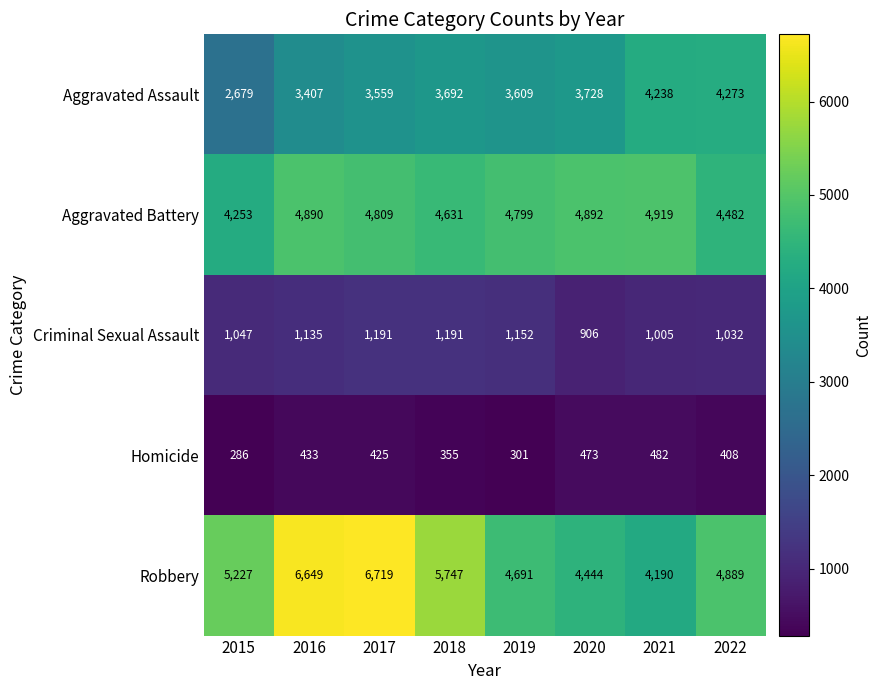

Which label corresponds to the largest value in the chart?

2017